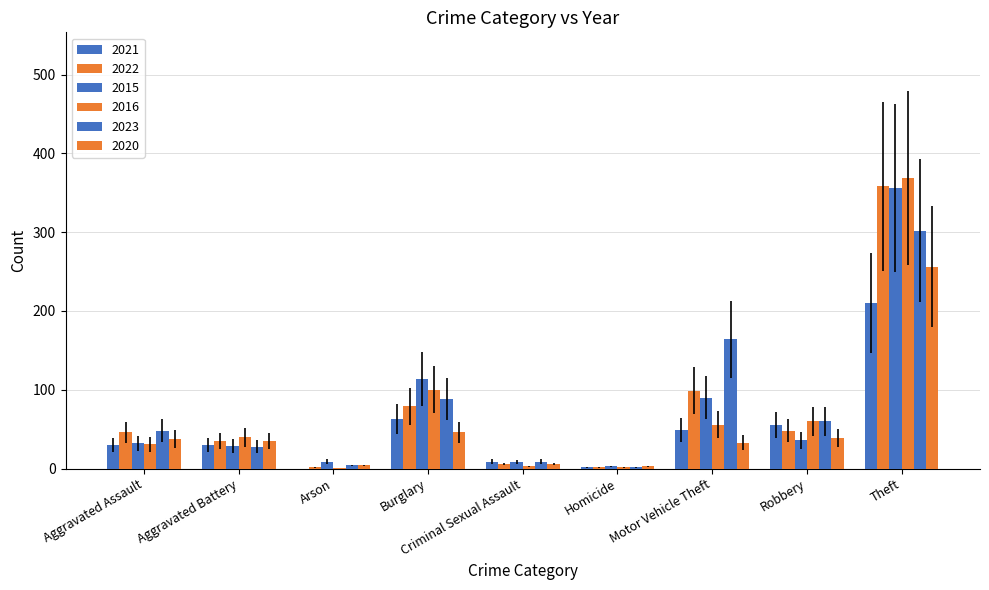

How many data points does each series have?

9